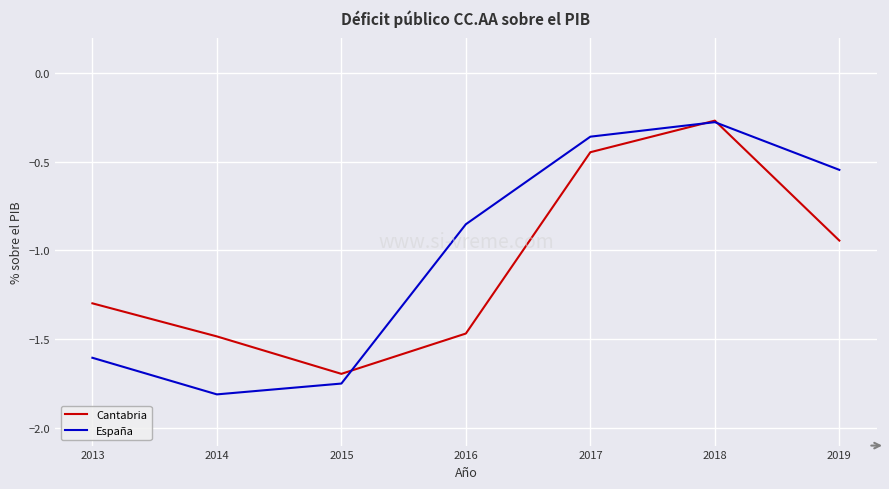

Where does the Cantabria series first go above -1?

2017